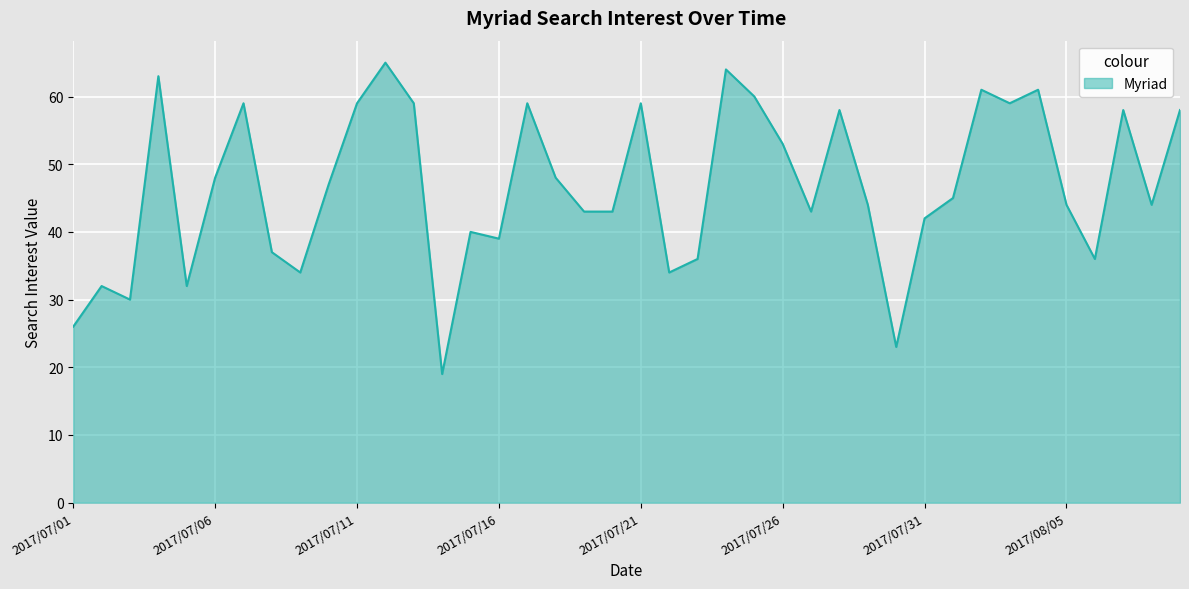

What is the maximum value shown in the chart?

65